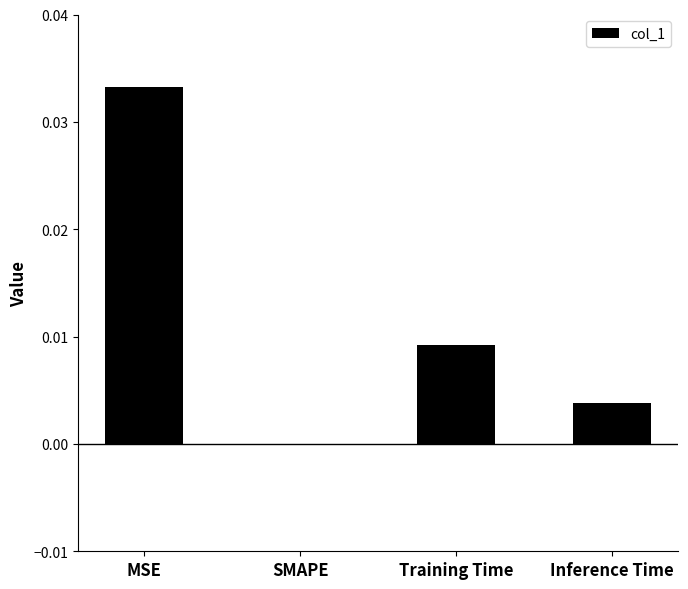

Count the values in the range 0 to 1.

4